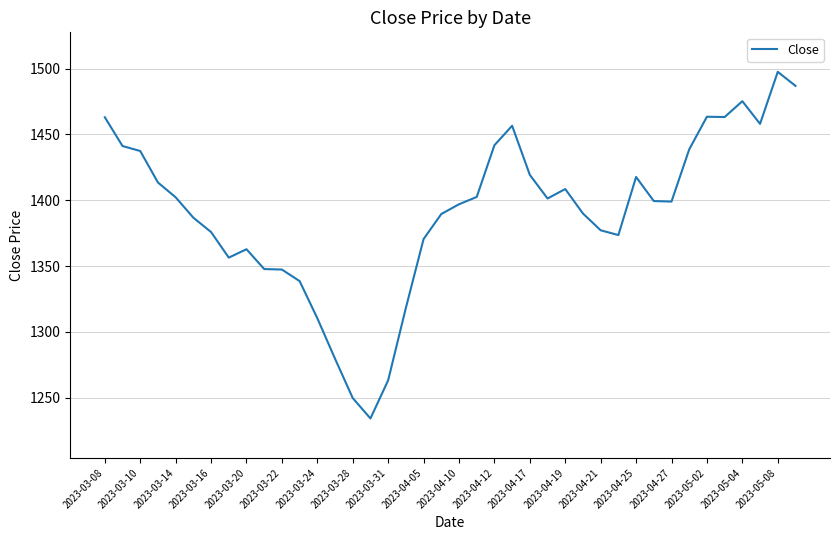

Count the number of values greater than 1399.

20